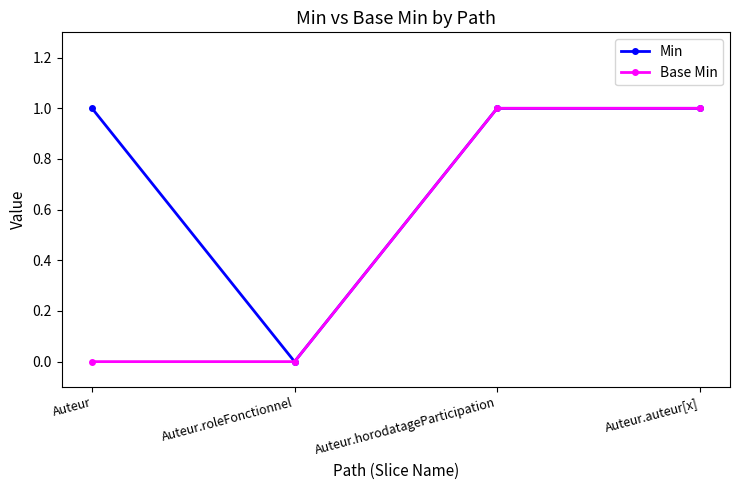

What is the label of the 3rd point from the right?

Auteur.roleFonctionnel